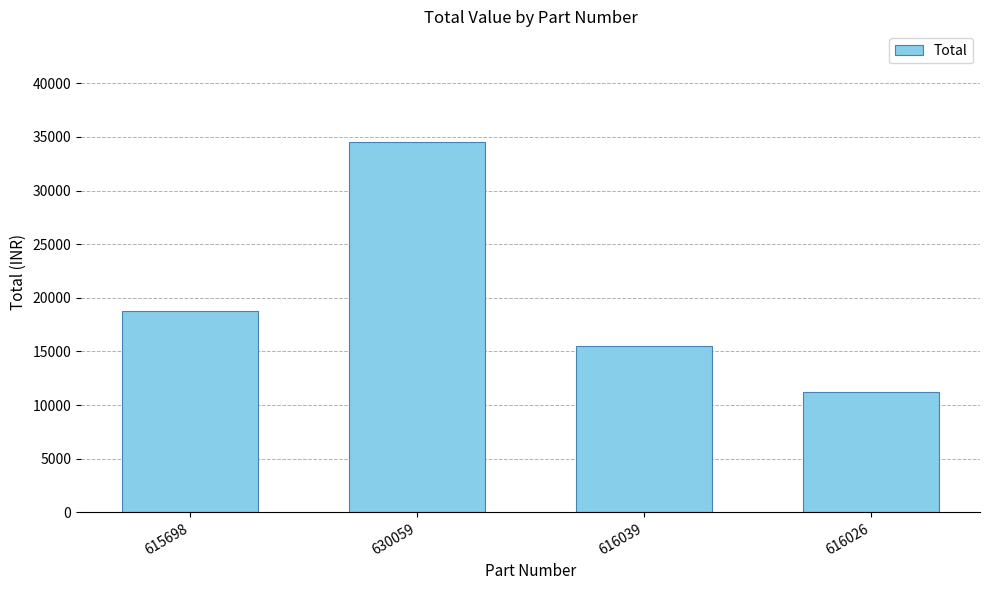

What is the smallest value displayed?

11225